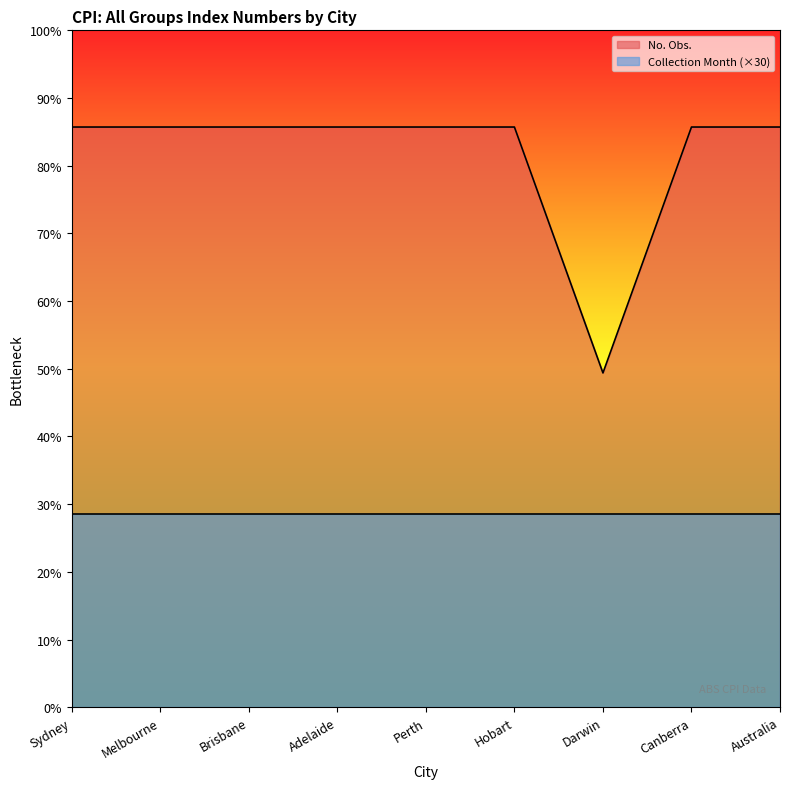

What is the smallest value displayed?

172.8